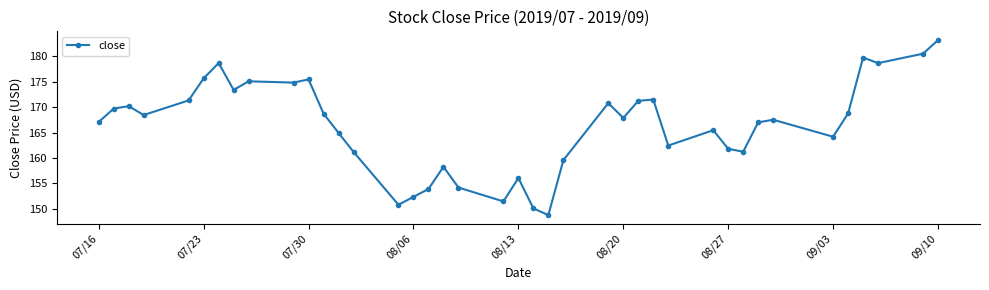

What is the maximum value shown in the chart?

183.2